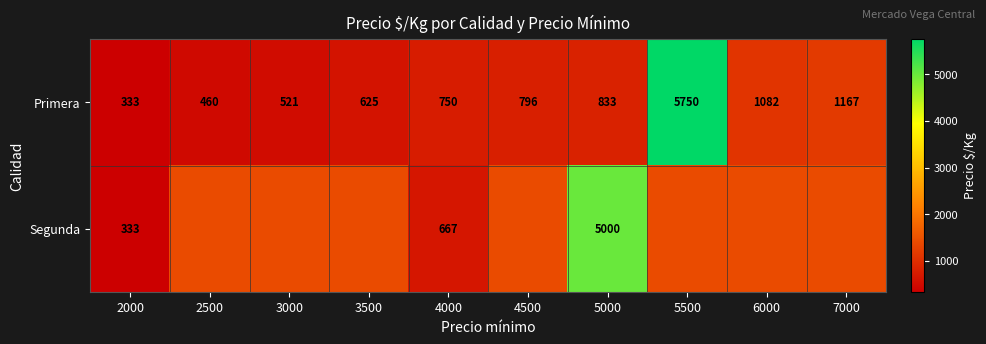

What is the smallest value displayed?

333